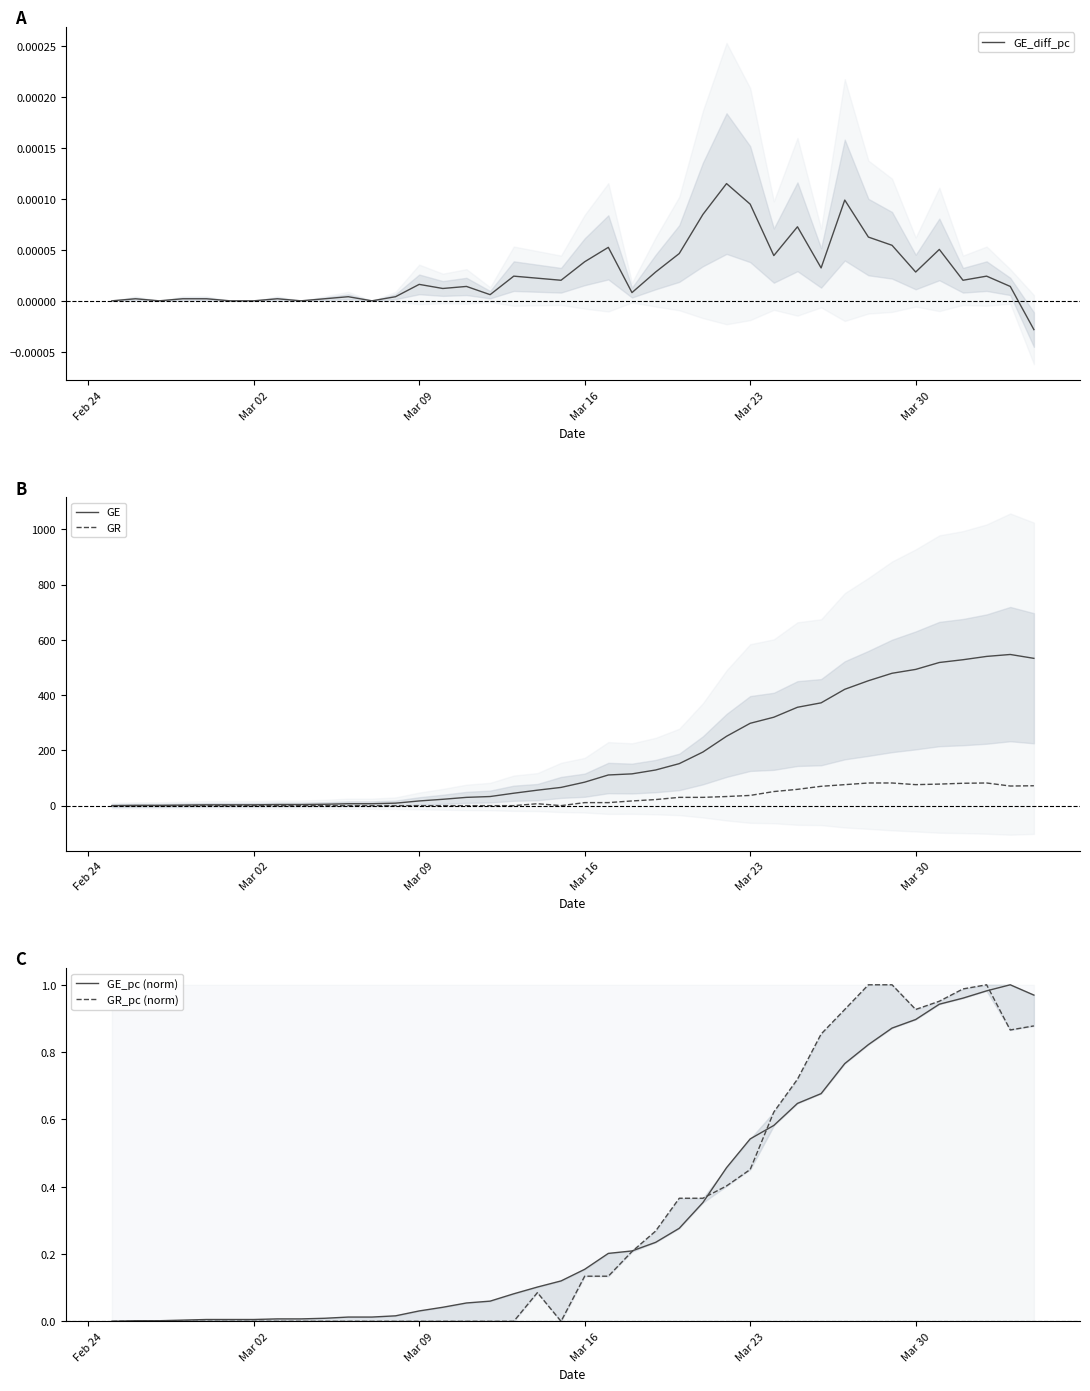

How many positive values does the GE_pc (norm) series have?

39